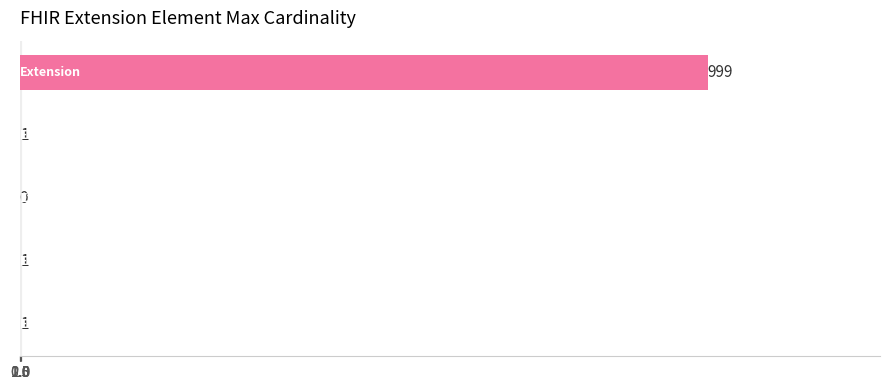

What is the greatest value displayed?

999